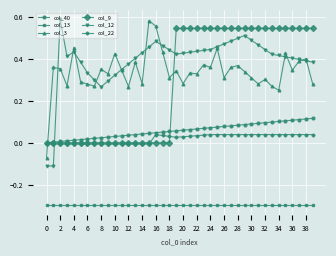

How many intersections are there between col_12 and col_22?

1